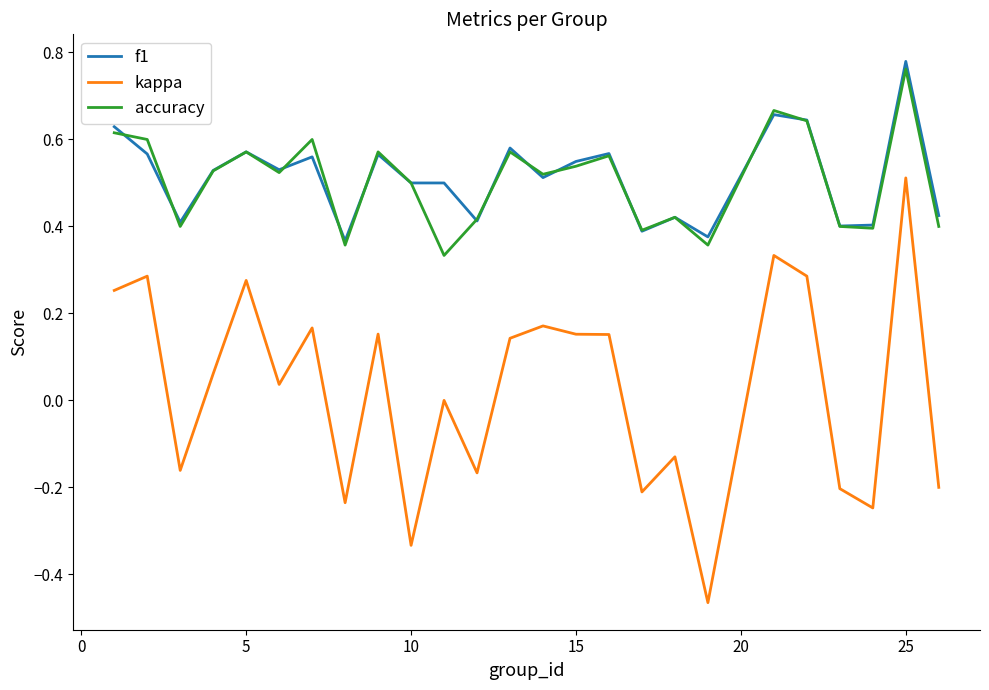

True or false: kappa and accuracy cross at least once.

False